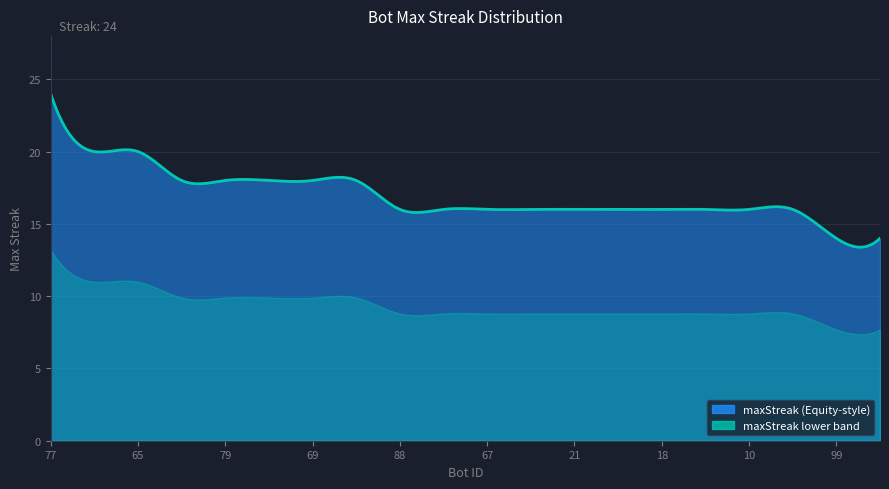

What is the greatest value displayed?

24.0